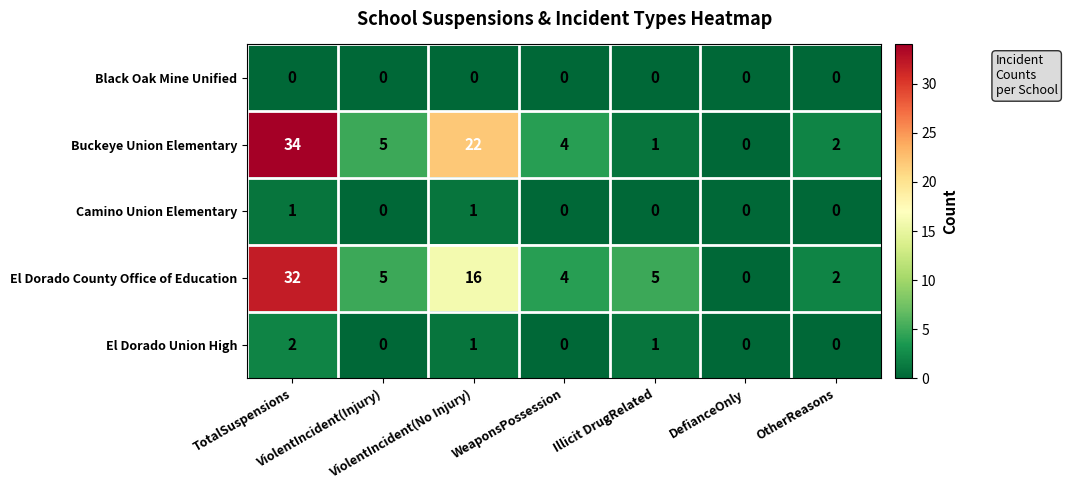

Which series has the largest total across all categories?

Buckeye Union Elementary